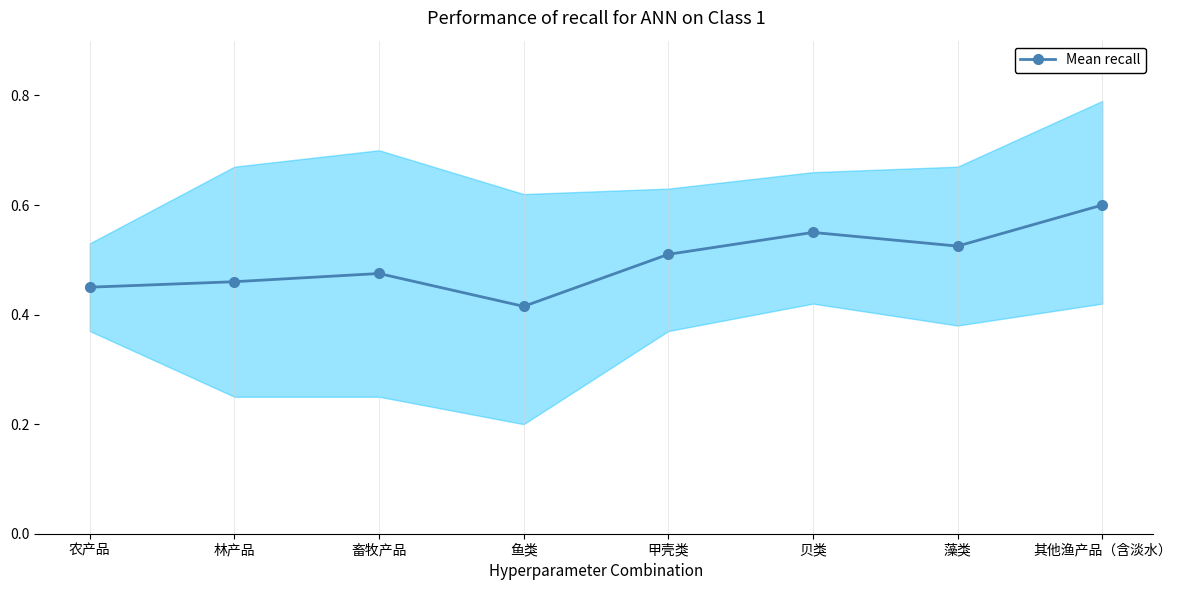

What is the approximate value at 甲壳类?

0.5